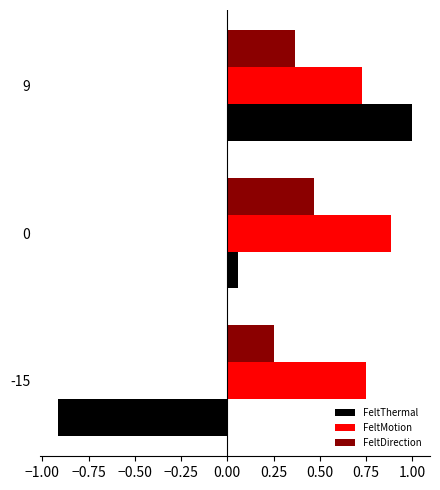

Which category has the highest value in the FeltMotion series?

0